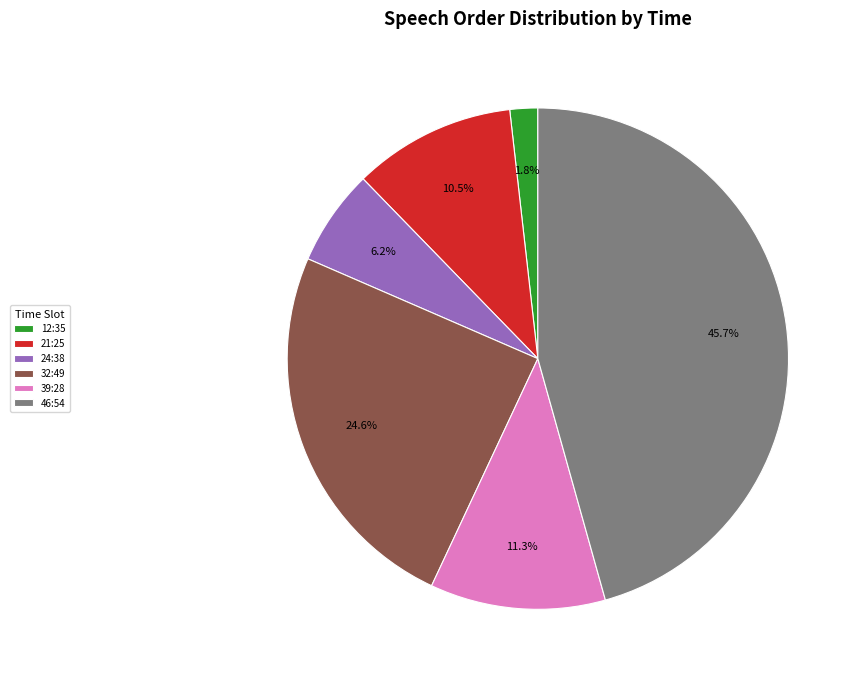

Does 39:28 account for over 50% of the chart?

No